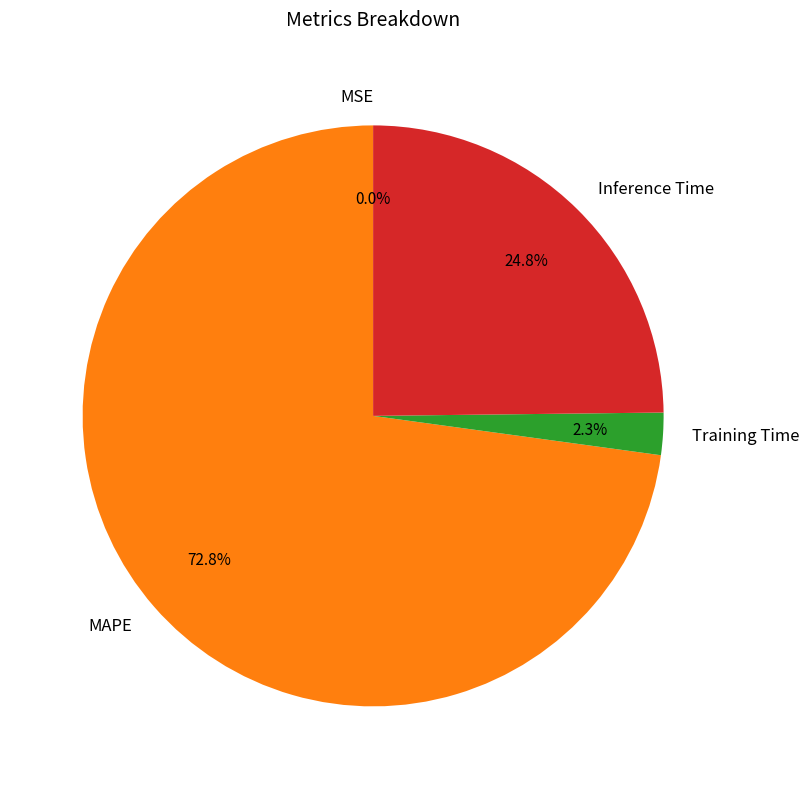

Combined, what portion of the pie is Inference Time and MAPE?

97.7%